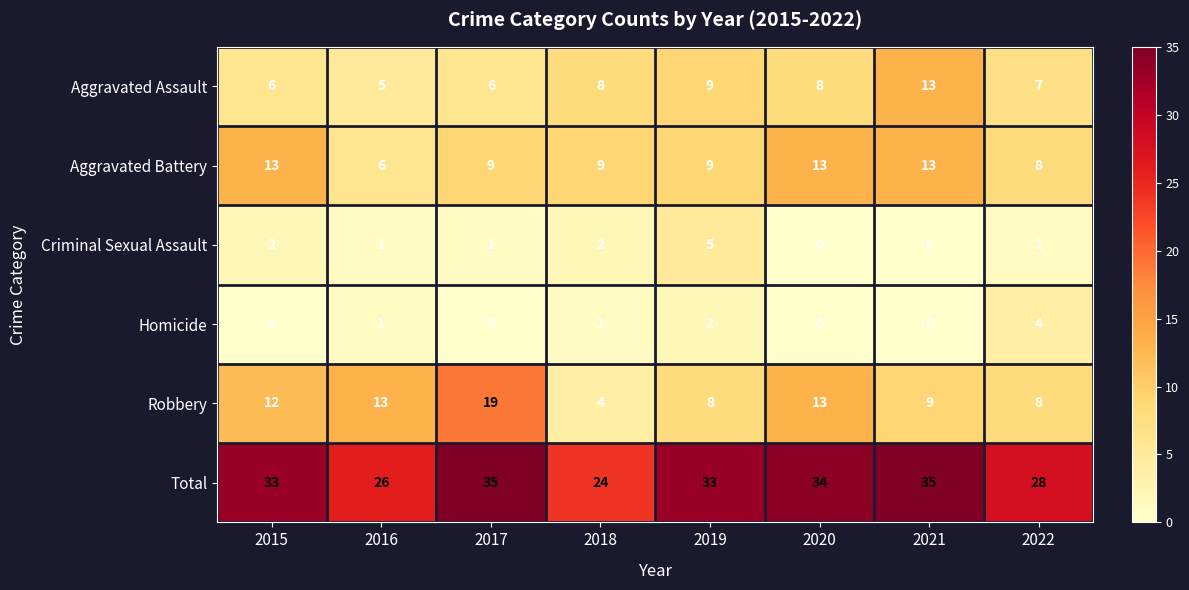

At which label does Criminal Sexual Assault reach its peak?

2019